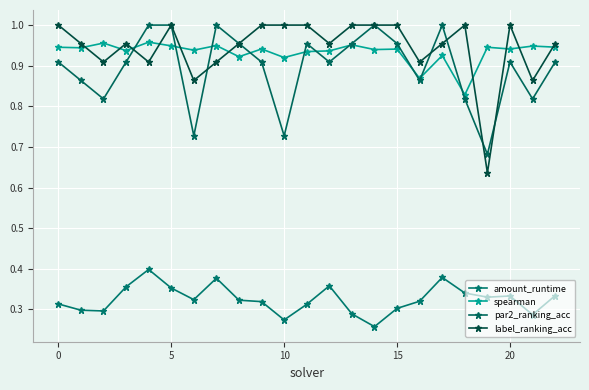

How many categories are shown in the chart?

23